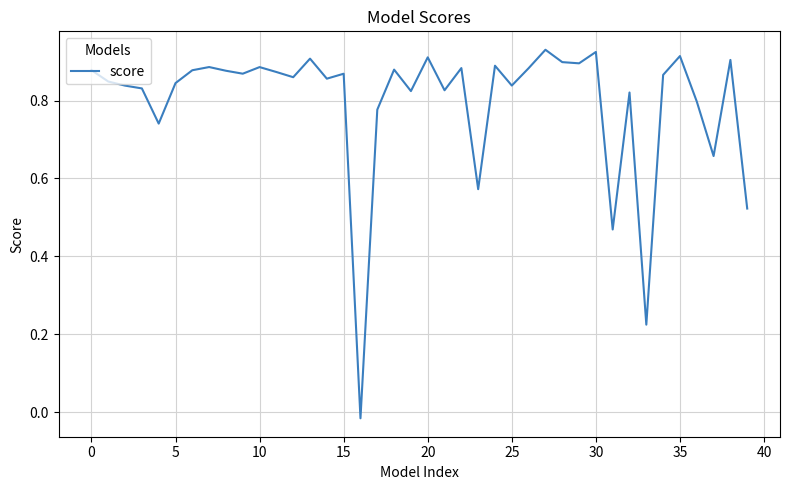

How many distinct data groups are displayed?

1